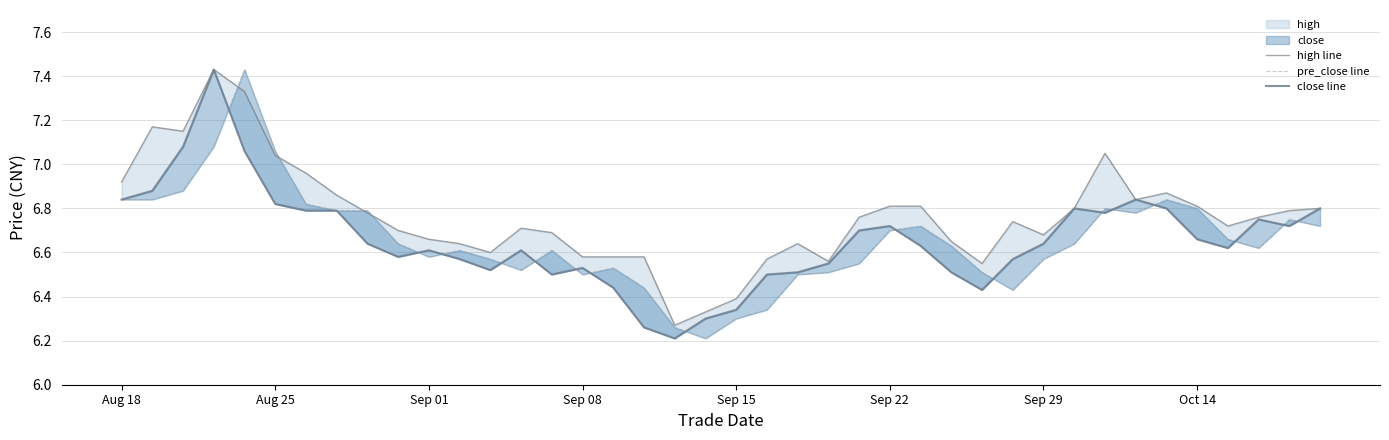

Is the value of high line at Sep 01 greater than the value of pre_close line at 17?

Yes